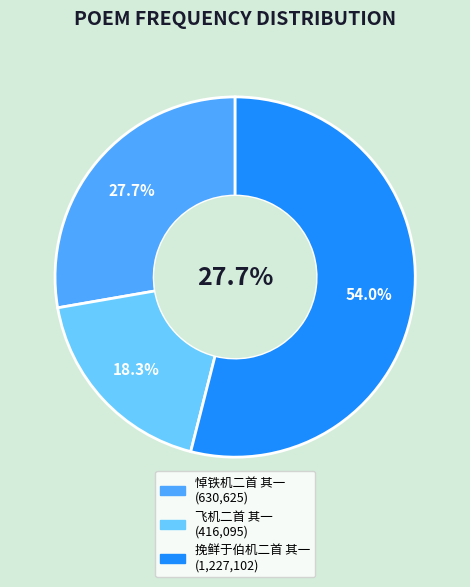

What is the ratio of the value at 挽鲜于伯机二首 其一 to the value at 飞机二首 其一?

2.9